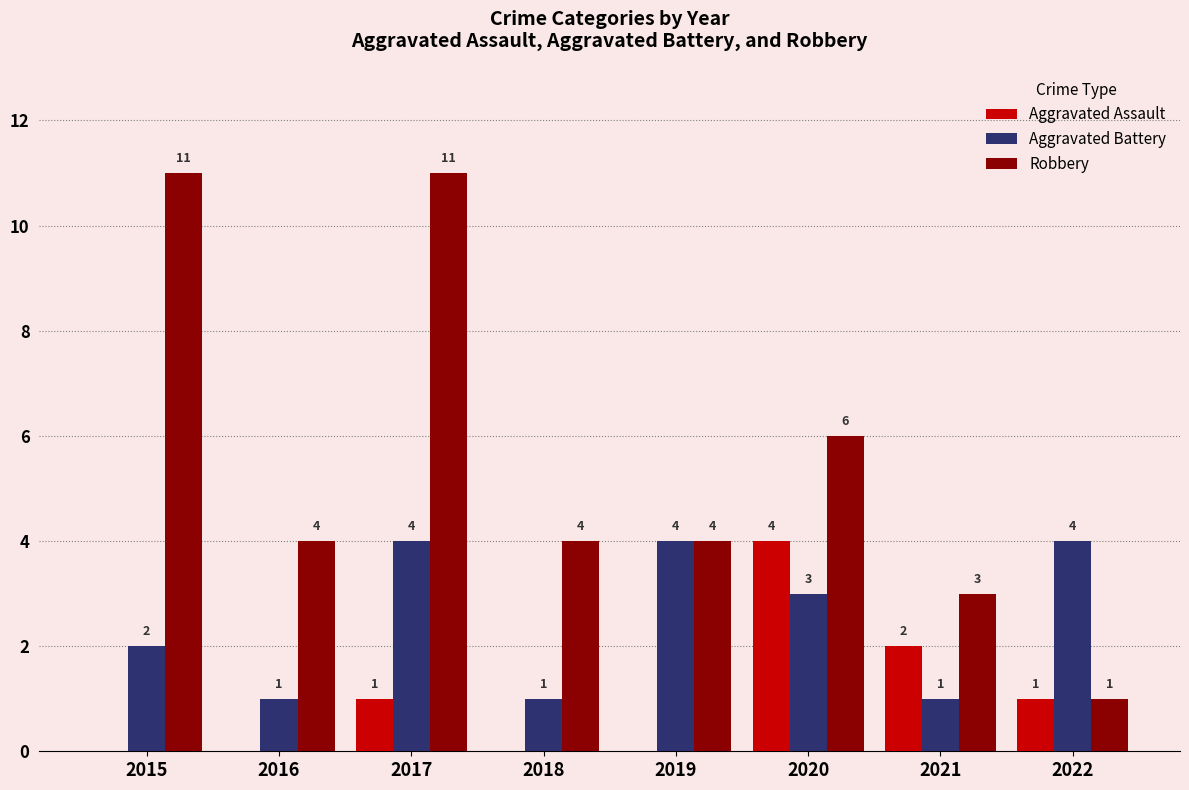

Is the value of Robbery at 2022 greater than the value of Aggravated Assault at 2021?

No